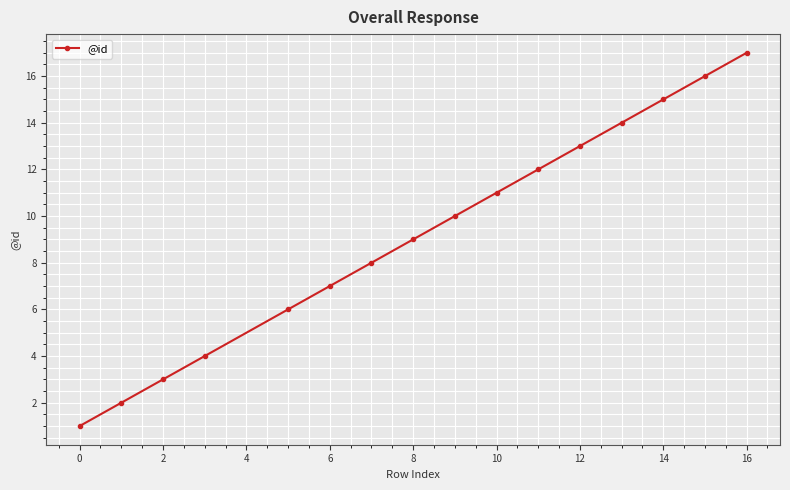

What is the greatest value displayed?

17